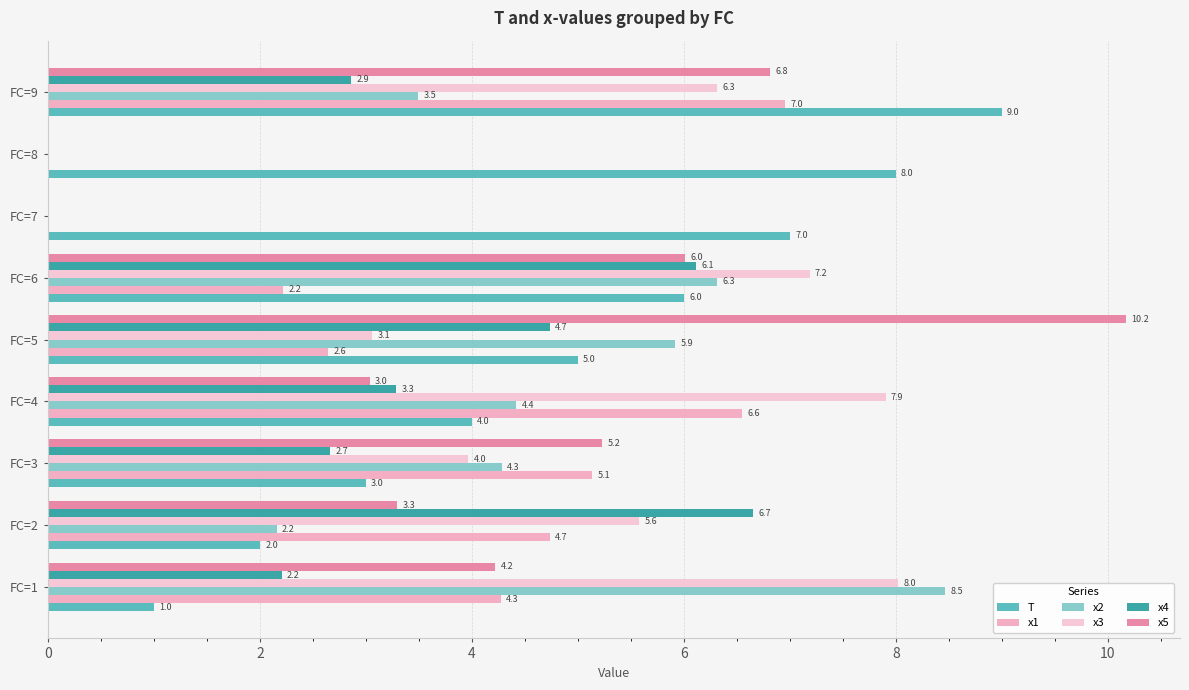

Rank the series by their maximum value, from highest to lowest.

x5, T, x2, x3, x1, x4